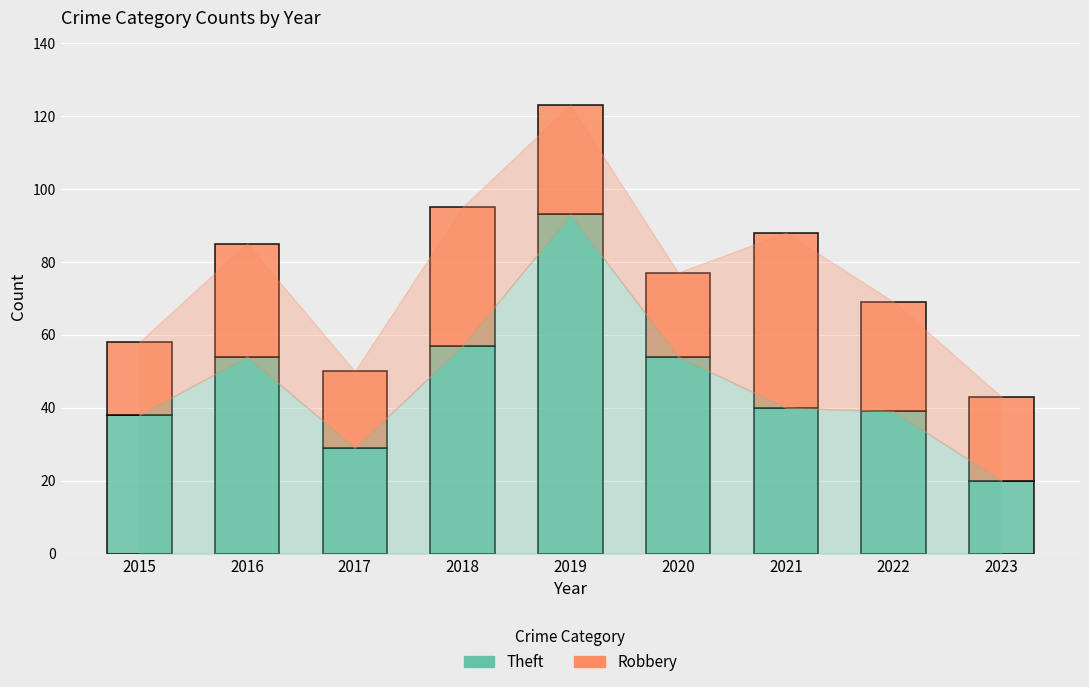

At which category is the sum across all series the highest?

2019